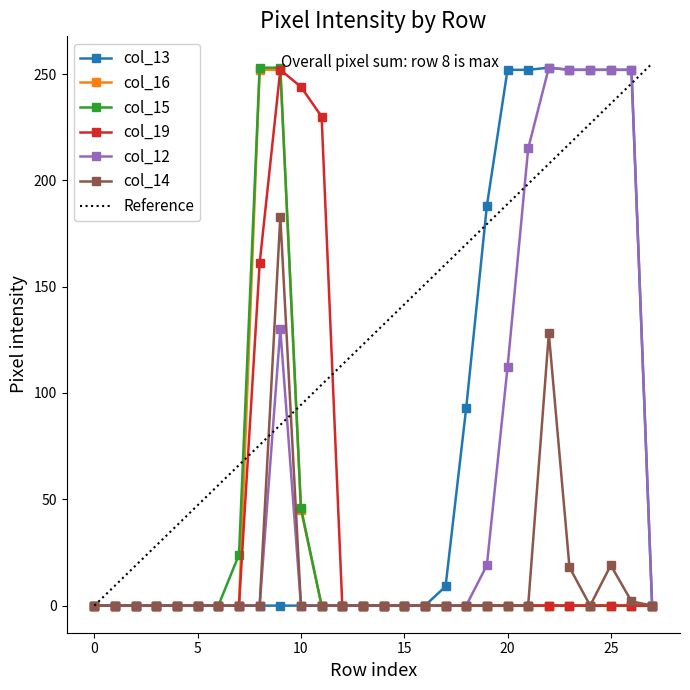

Is this an area chart (filled region under the line)?

No